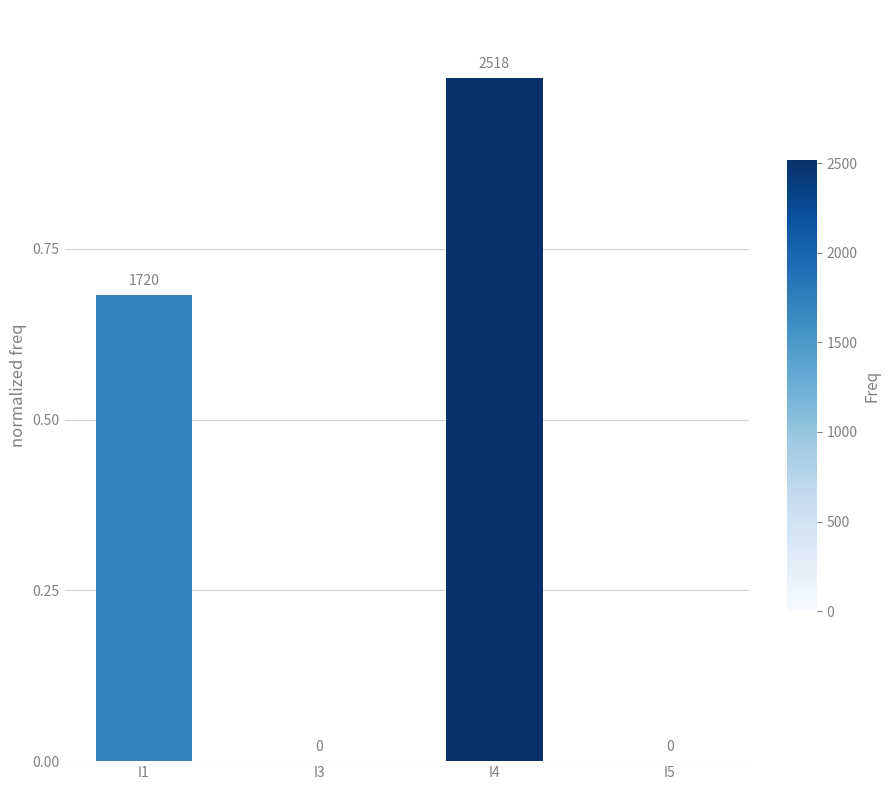

How many data points are above 0?

2